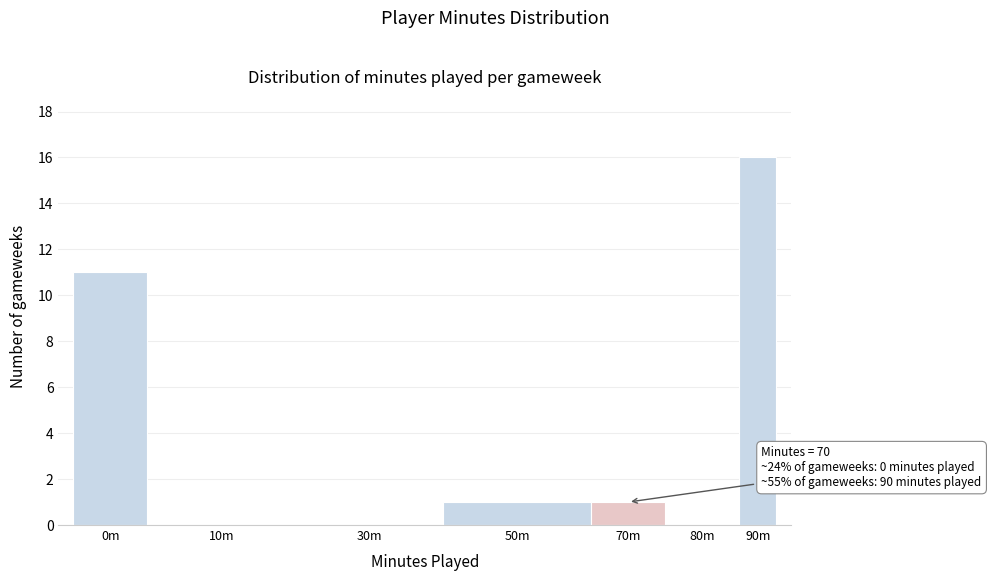

Reading left to right, list all the values displayed in this chart.

0m=11	10m=0	30m=0	50m=1	70m=1	80m=0	90m=16